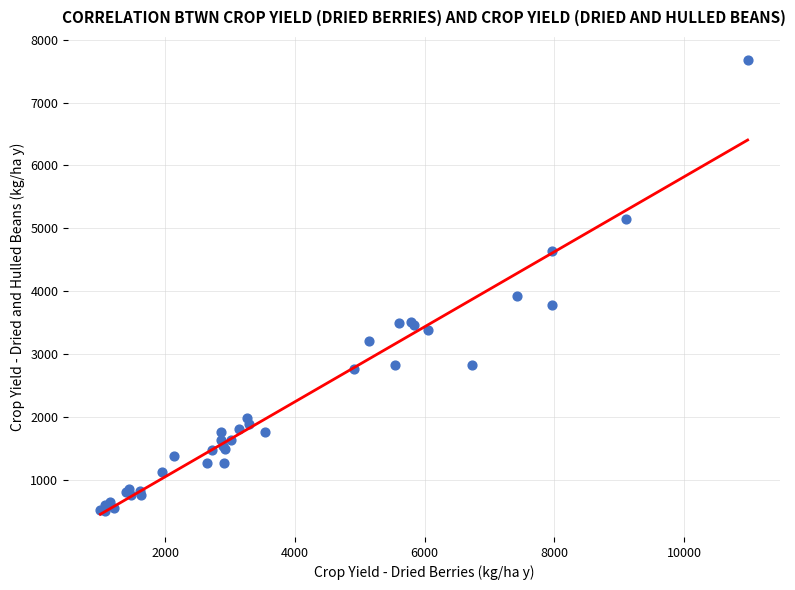

What Y value in the scatter plot is closest to 4095?

3926.3